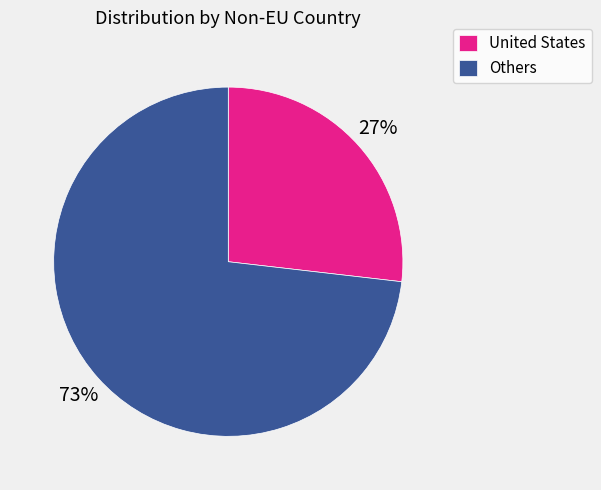

Which category has the smallest portion of the pie?

United States